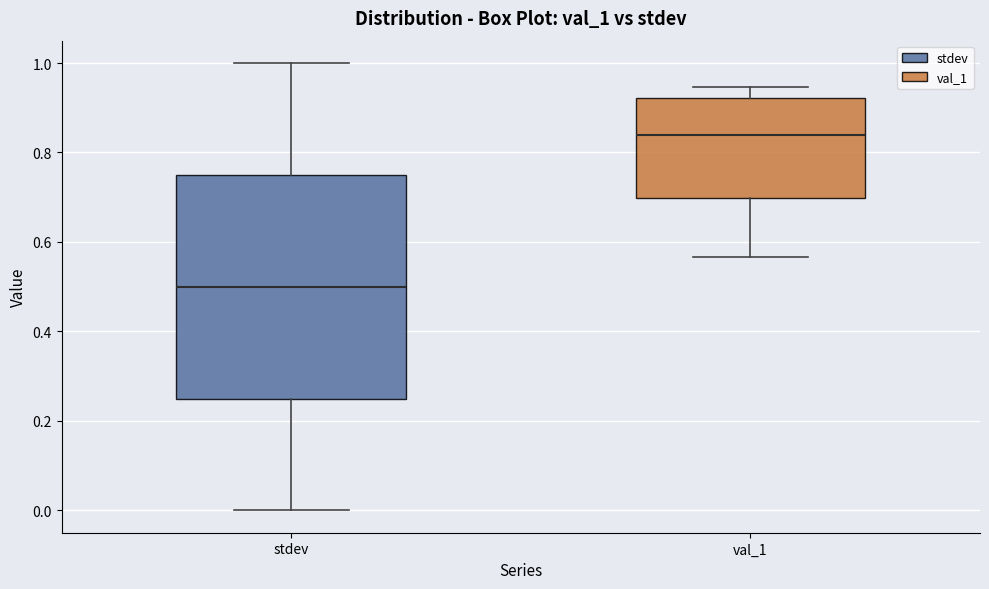

Which box has the lowest median line?

stdev